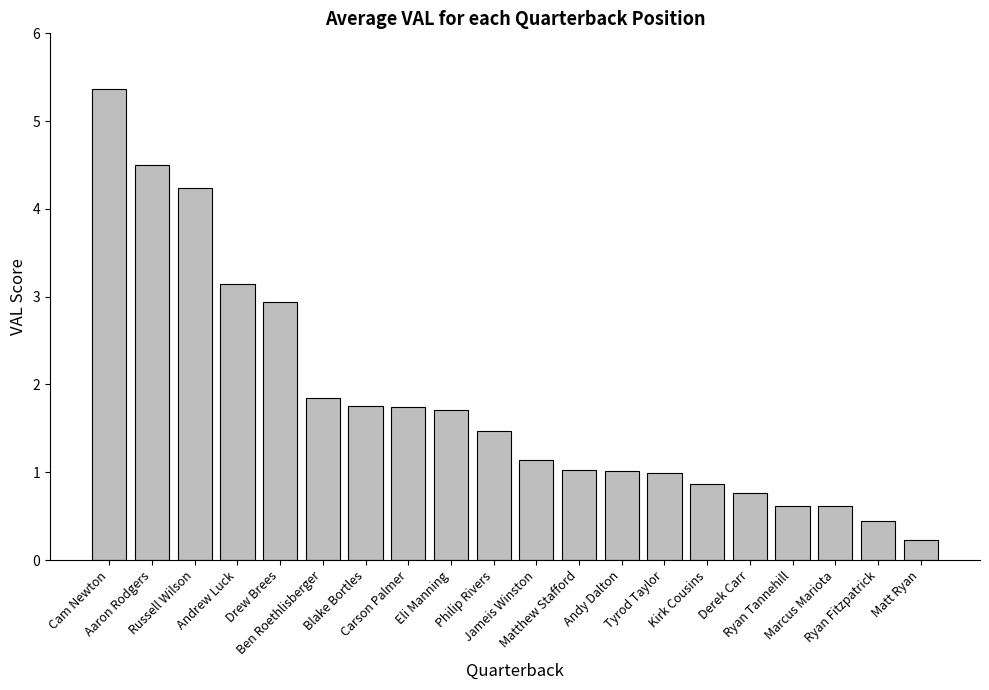

At which label does the data first exceed 1?

Cam Newton